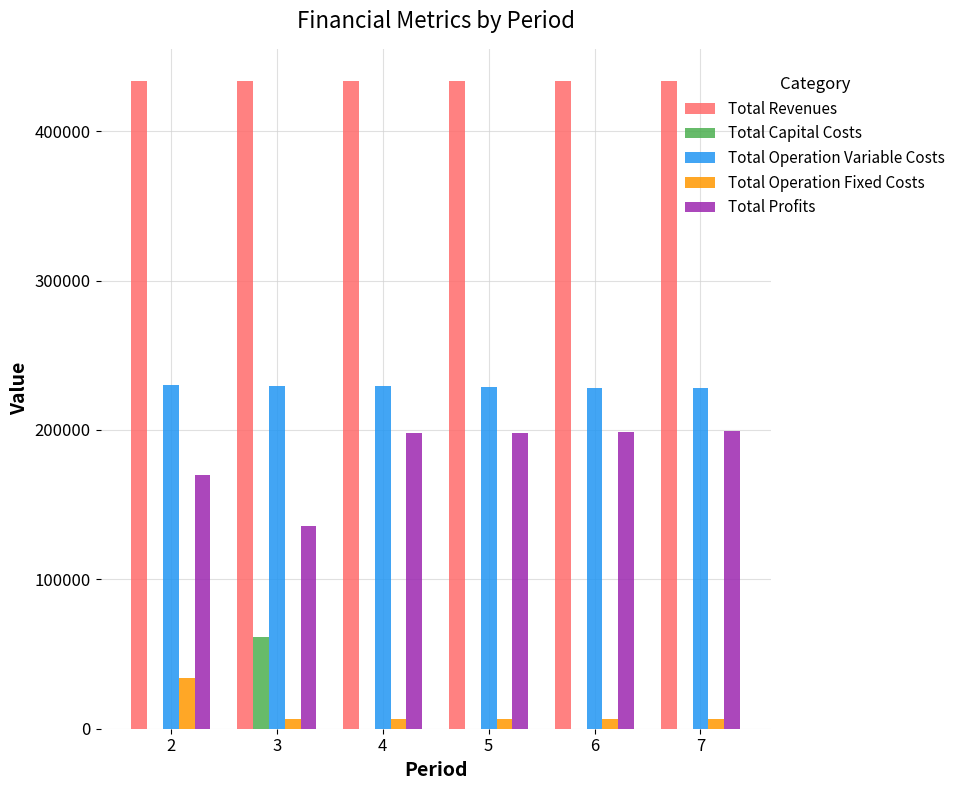

The value of Total Profits at 3 is 135588.4. True or false?

True